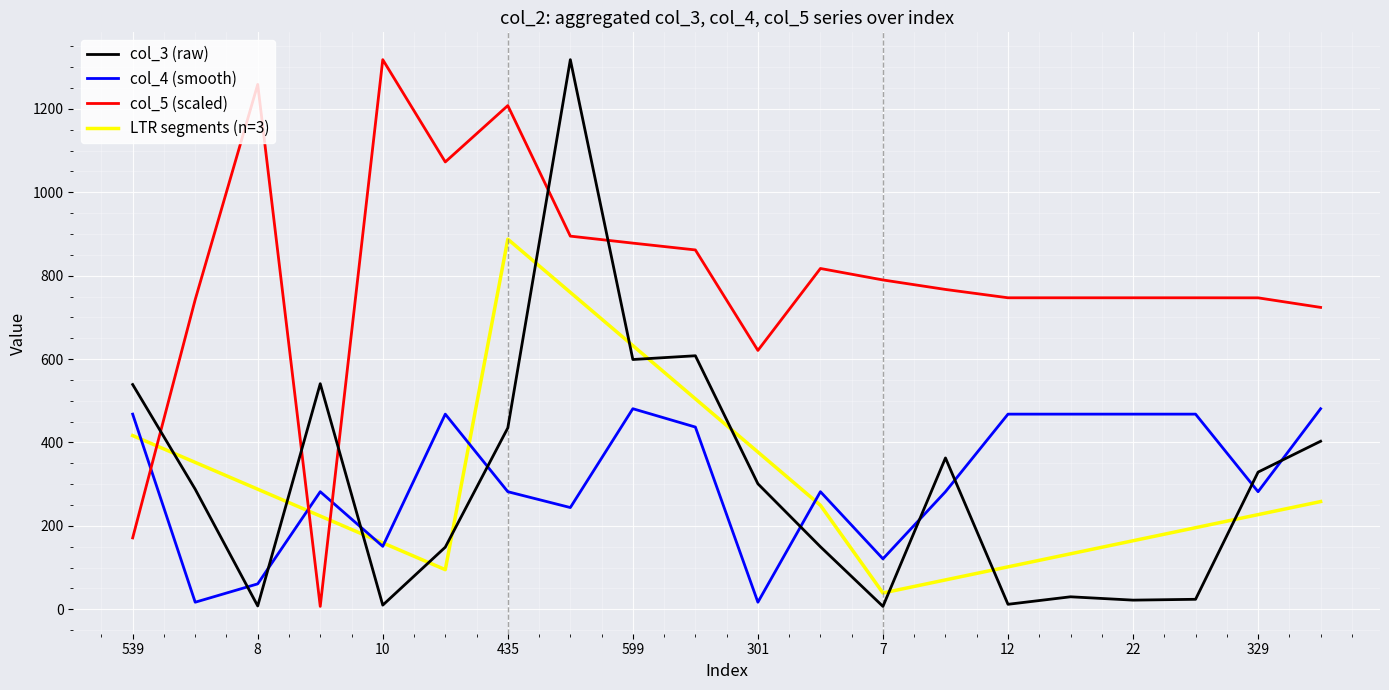

What is the highest value of the col_5 (scaled) series?

1318.0